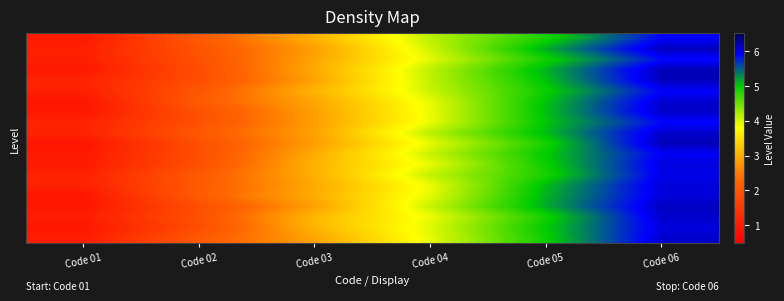

What is the total value across all series at Code 04?

79.8